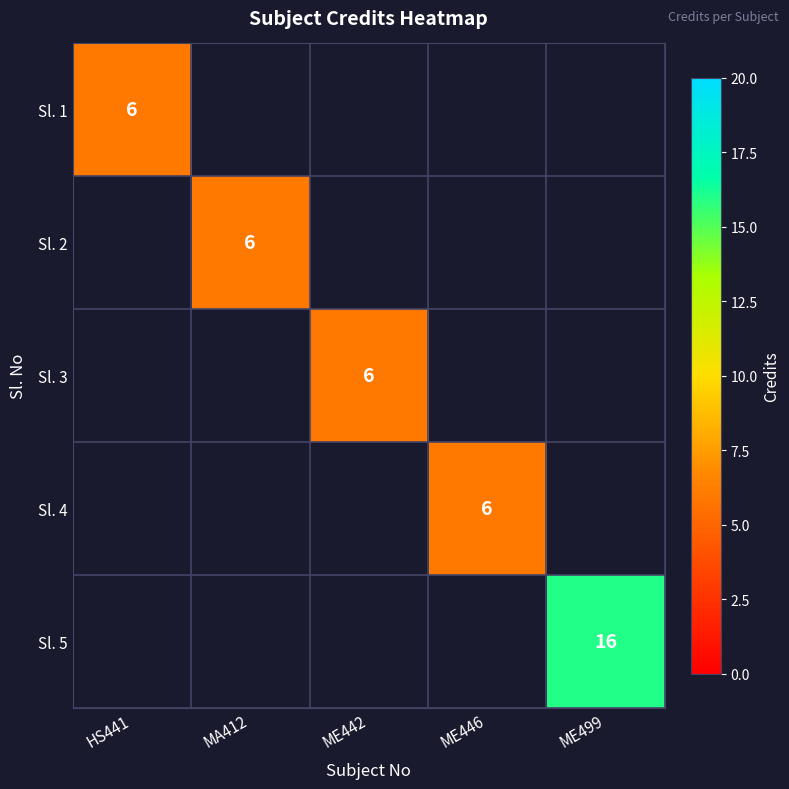

The value of Sl. 4 at ME446 is 11. True or false?

False